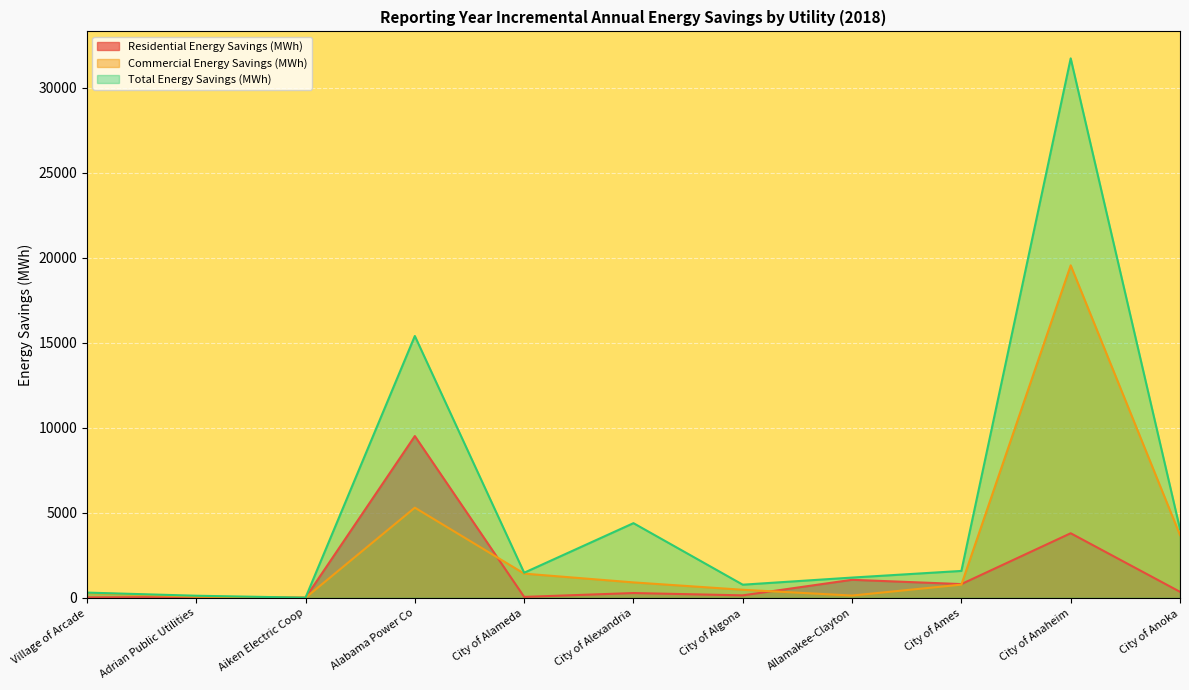

Which series changed the most between Allamakee-Clayton and City of Ames?

Commercial Energy Savings (MWh)